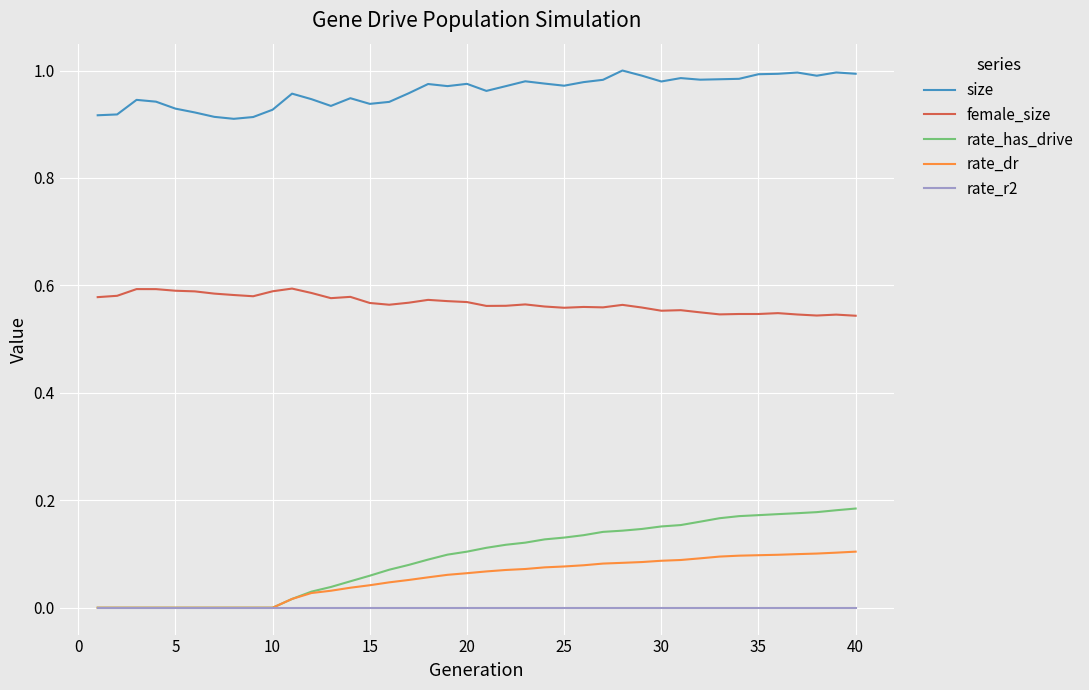

How many series are shown in this chart?

5